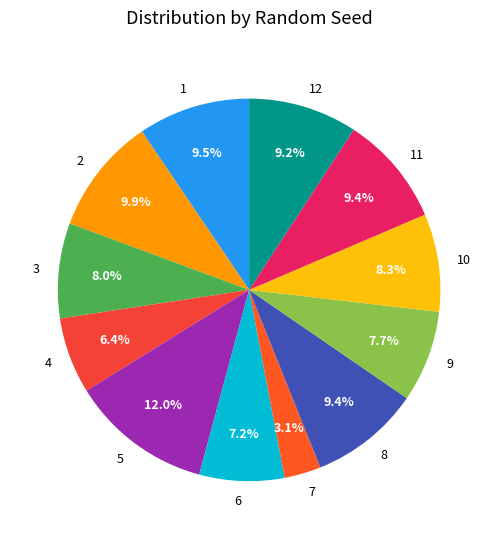

To the nearest percent, what is the difference between the largest and smallest slice percentages?

9%